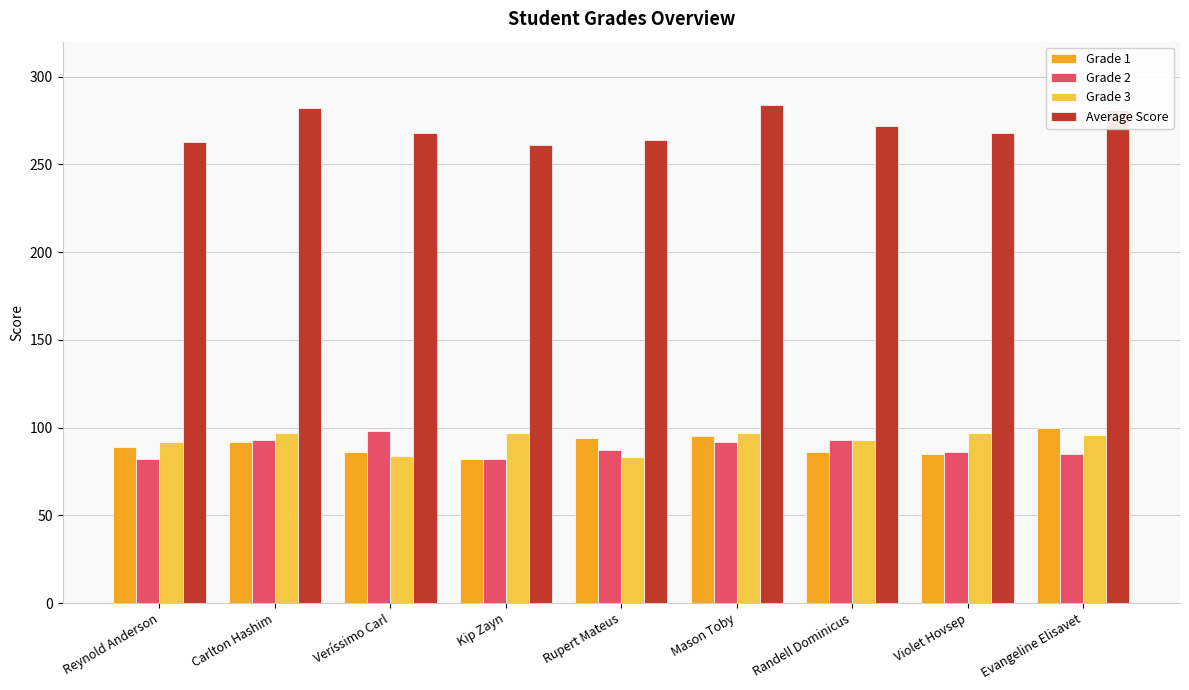

How many categories are shown in the chart?

9